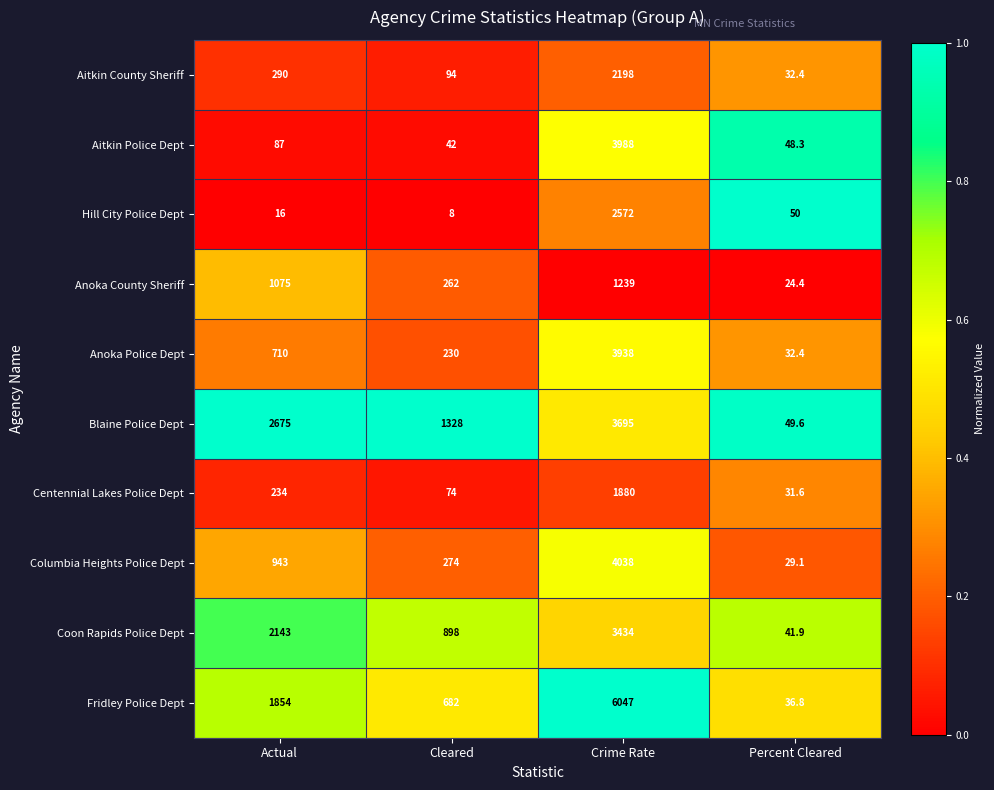

How many Blaine Police Dept values are between 1328 and 3695?

3